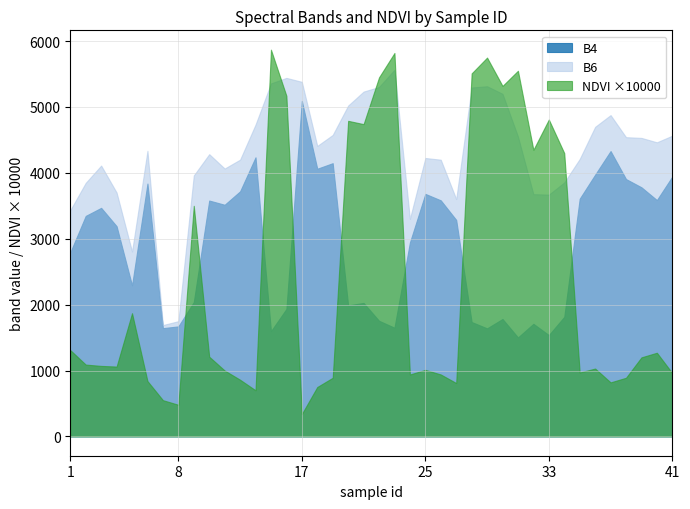

Read the B6 value at 26.

4200.0